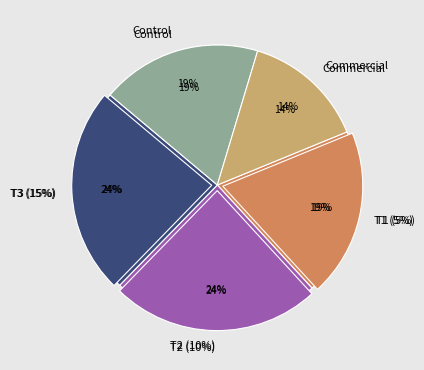

Does any single category account for the majority?

No